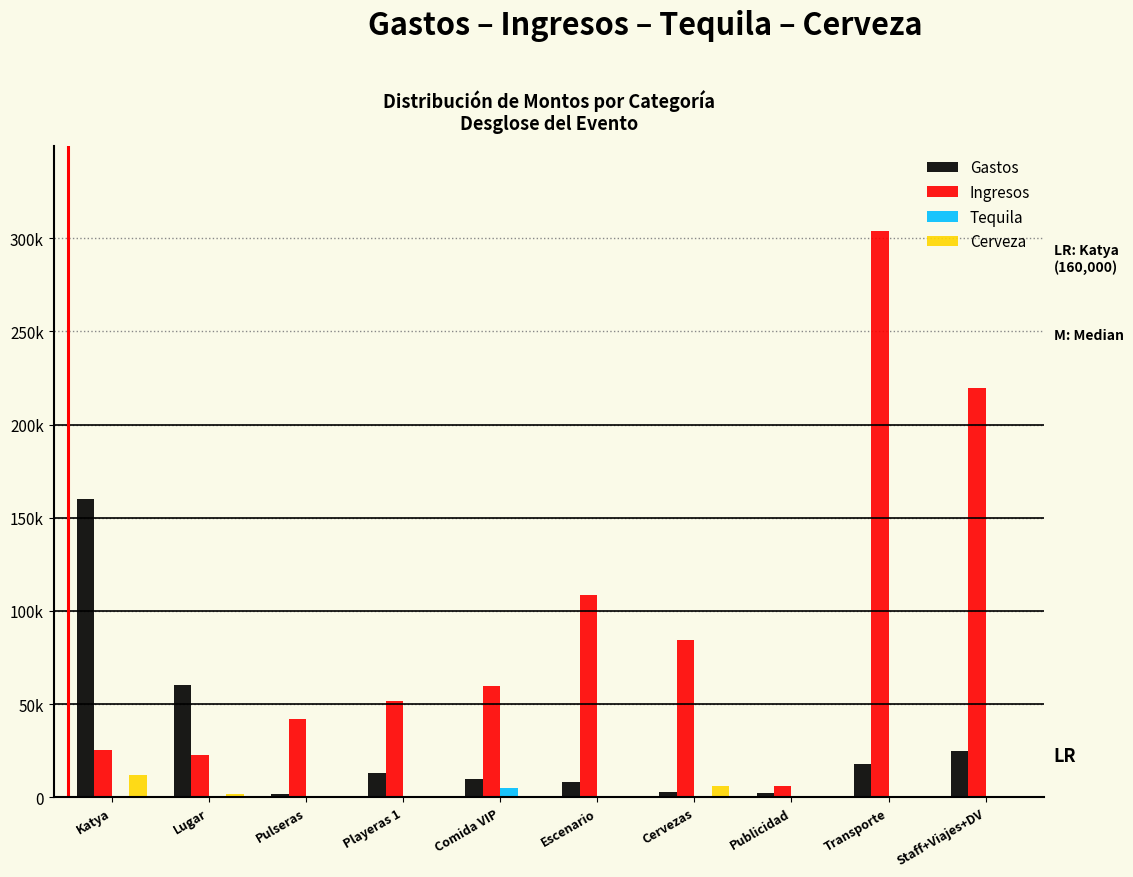

What are all the series names shown in the legend?

Gastos, Ingresos, Tequila, Cerveza